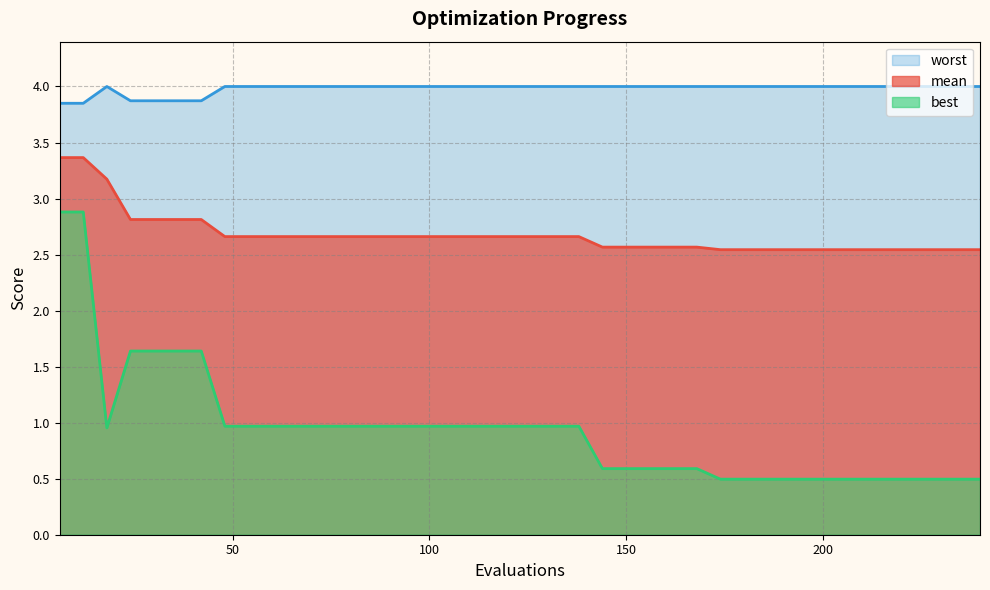

What are all the series names shown in the legend?

mean, best, worst